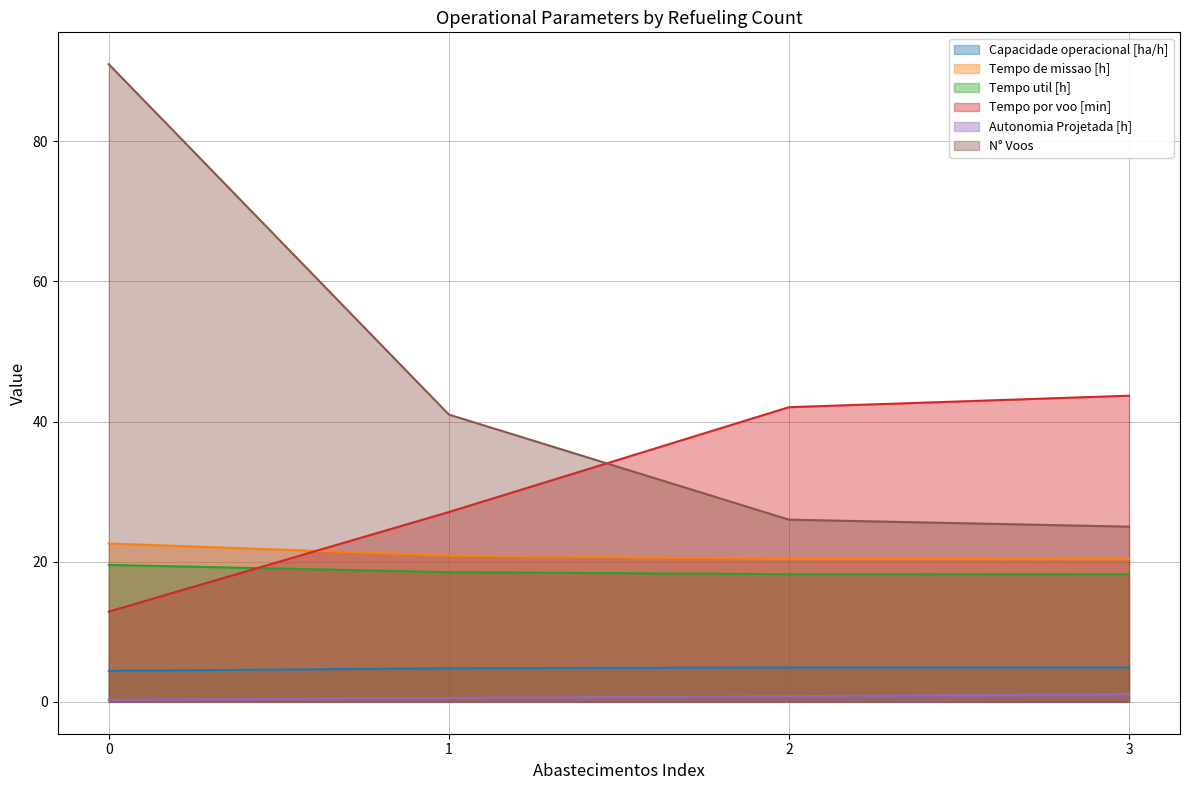

What value does the Capacidade operacional [ha/h] series have at 3?

4.9